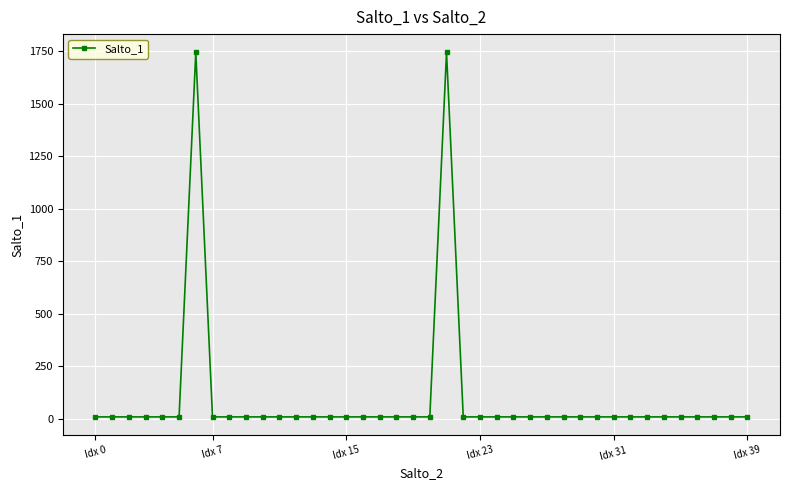

What is the difference between the maximum and minimum values?

1737.0